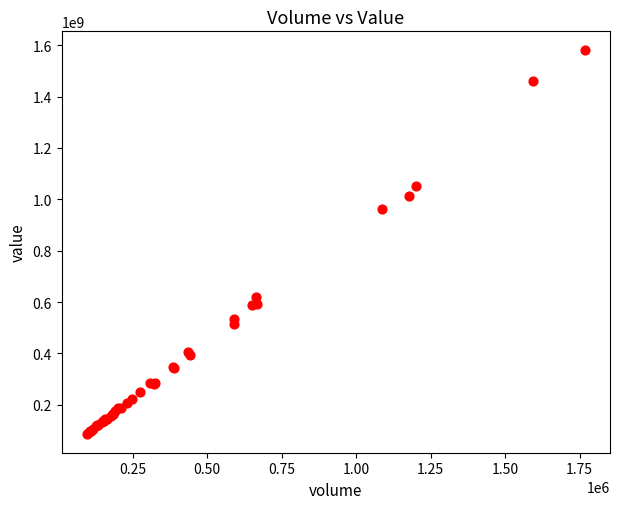

What Y value in the scatter plot is closest to 833612323?

960443440.3